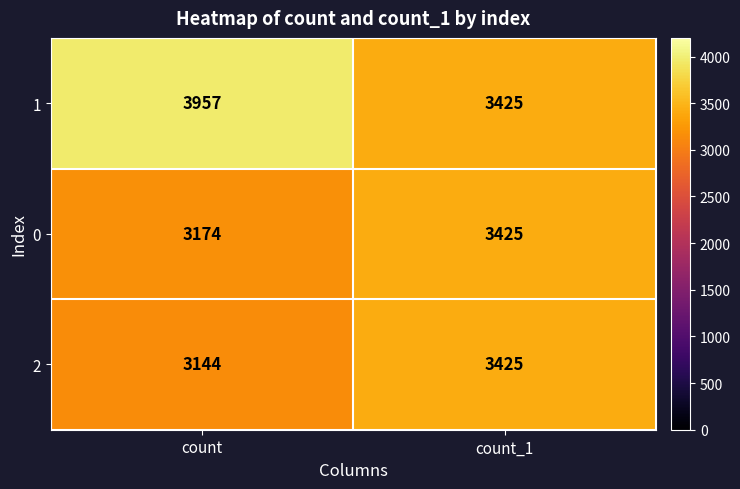

What is the difference between the maximum and minimum values in the 1 series?

532